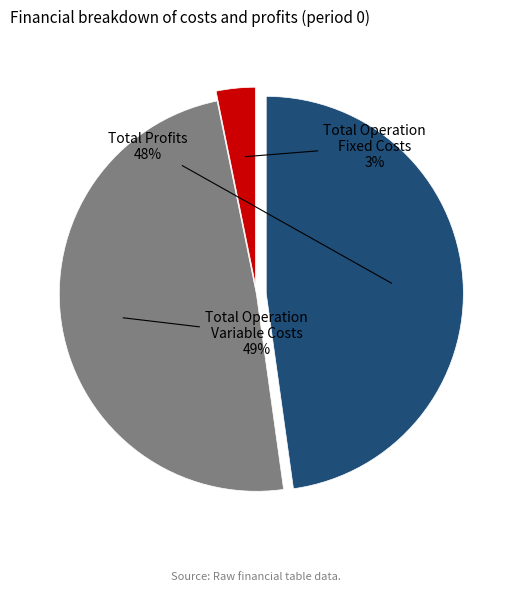

Does any single category account for the majority?

No